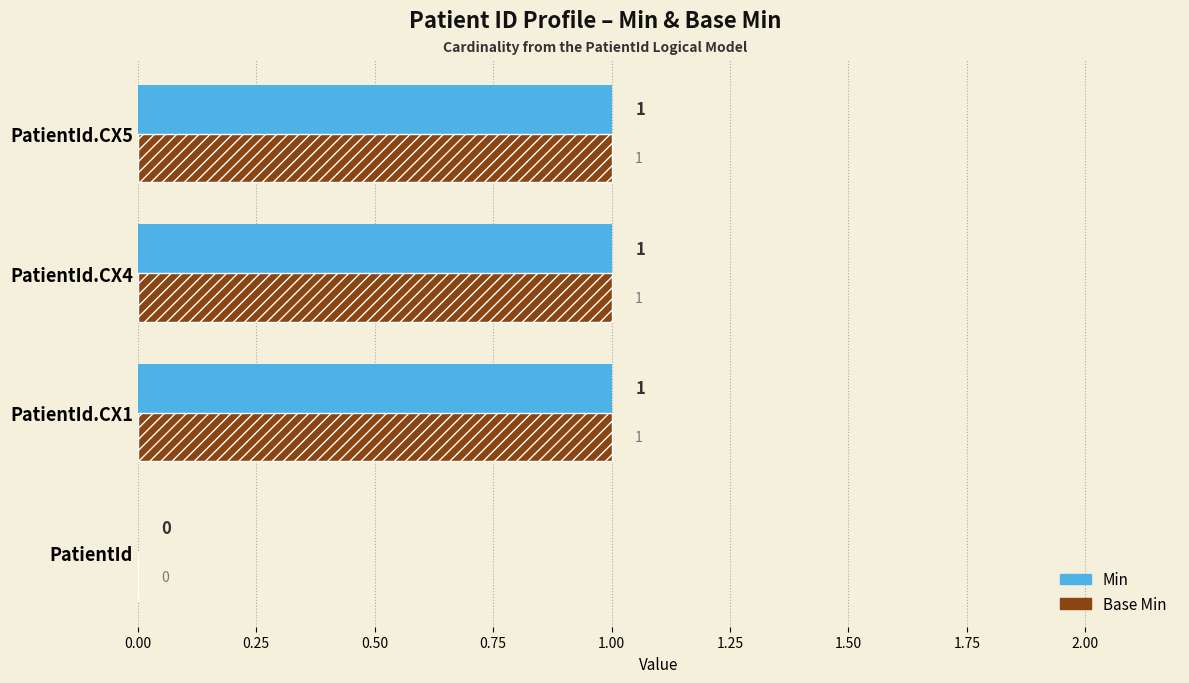

Count the number of data series in this chart.

2